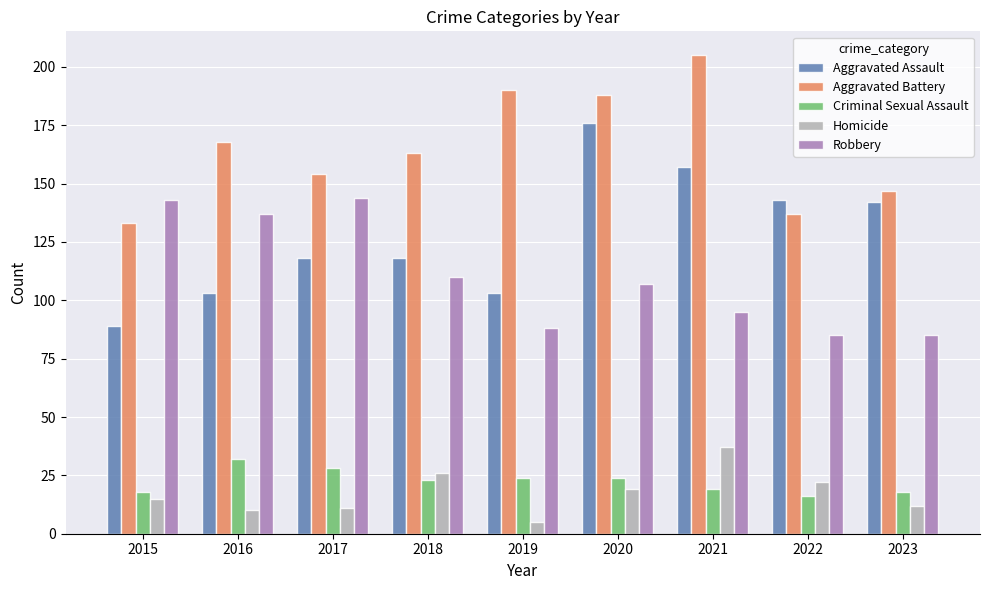

What is the approximate value of Criminal Sexual Assault at 2021, to the nearest 10?

20